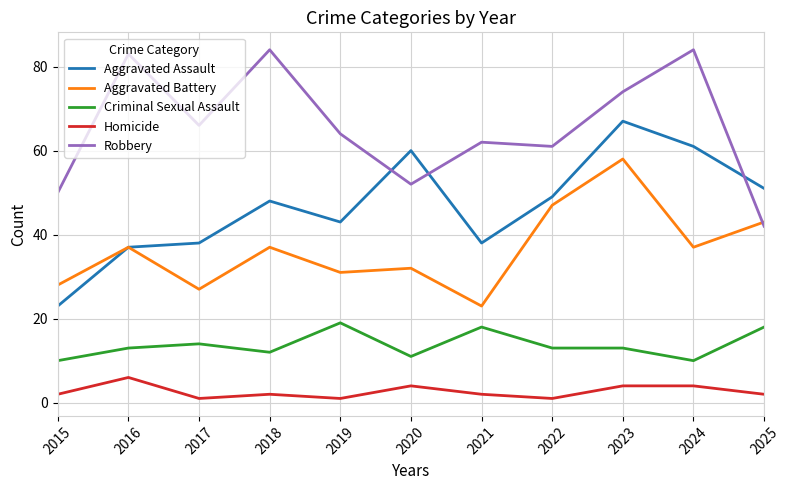

Where is the first local minimum for Homicide?

2017